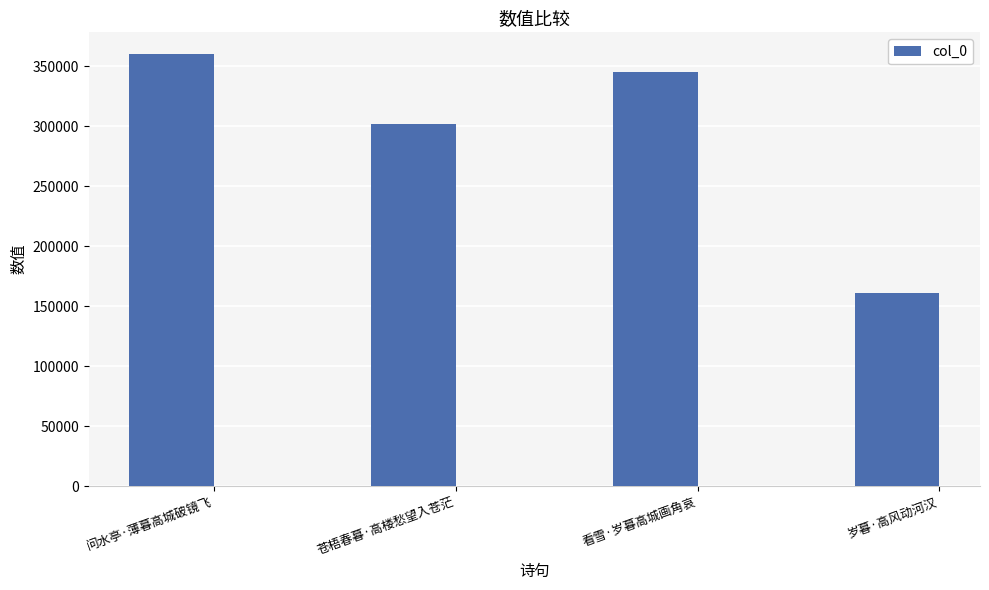

Does the chart contain stacked bars?

No